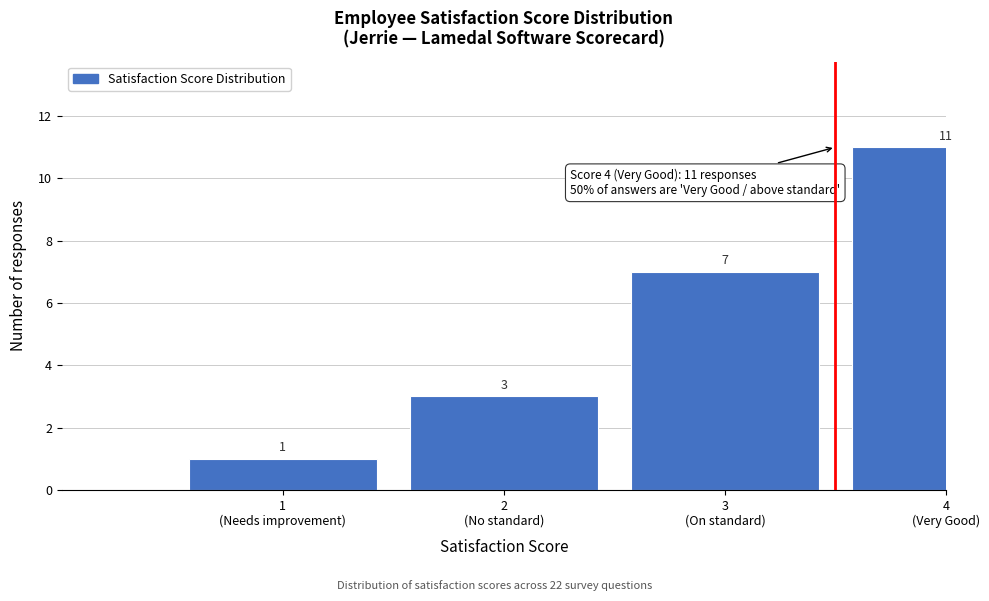

Reading left to right, transcribe all the data shown in this chart.

1	3	7	11